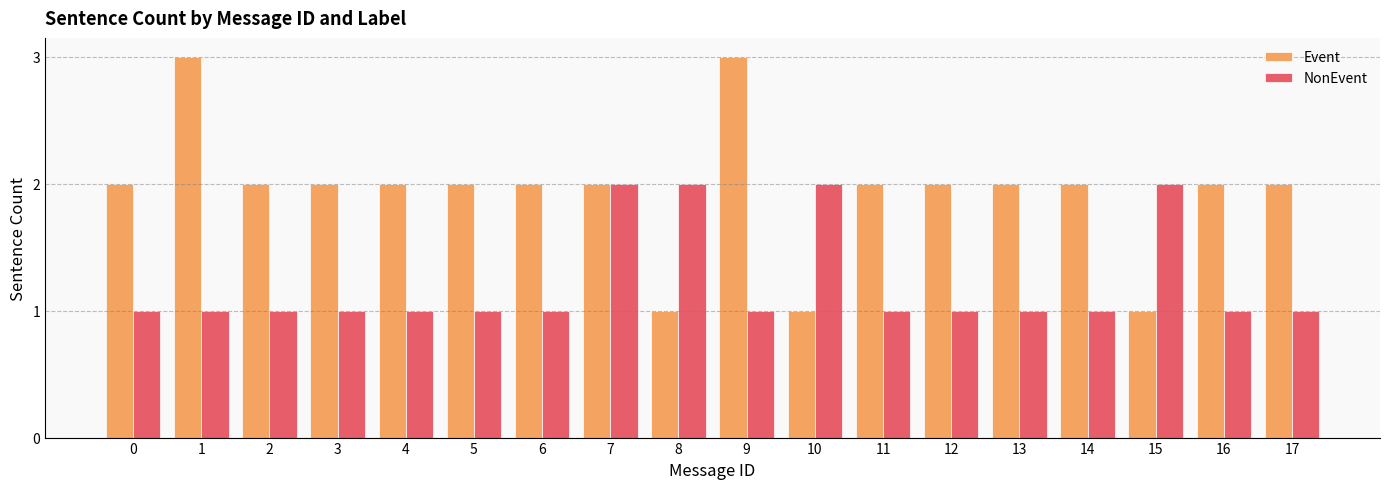

True or false: NonEvent has a value of 1 at 11.

True